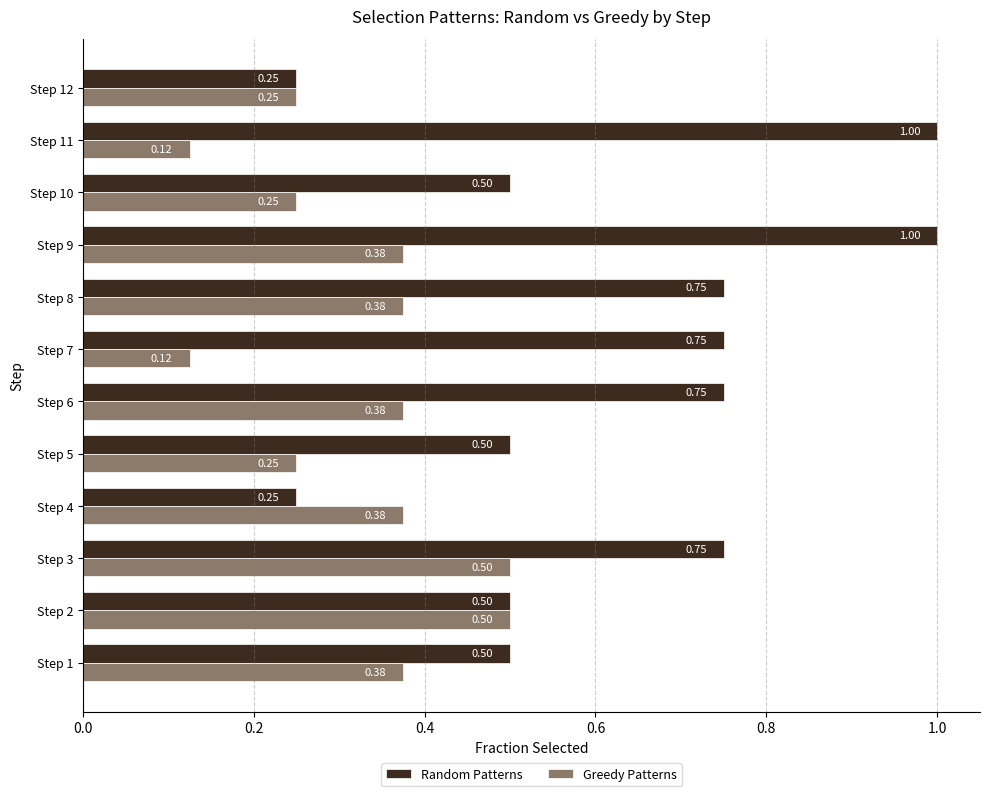

List the series in order of their overall mean, highest first.

Random Patterns, Greedy Patterns